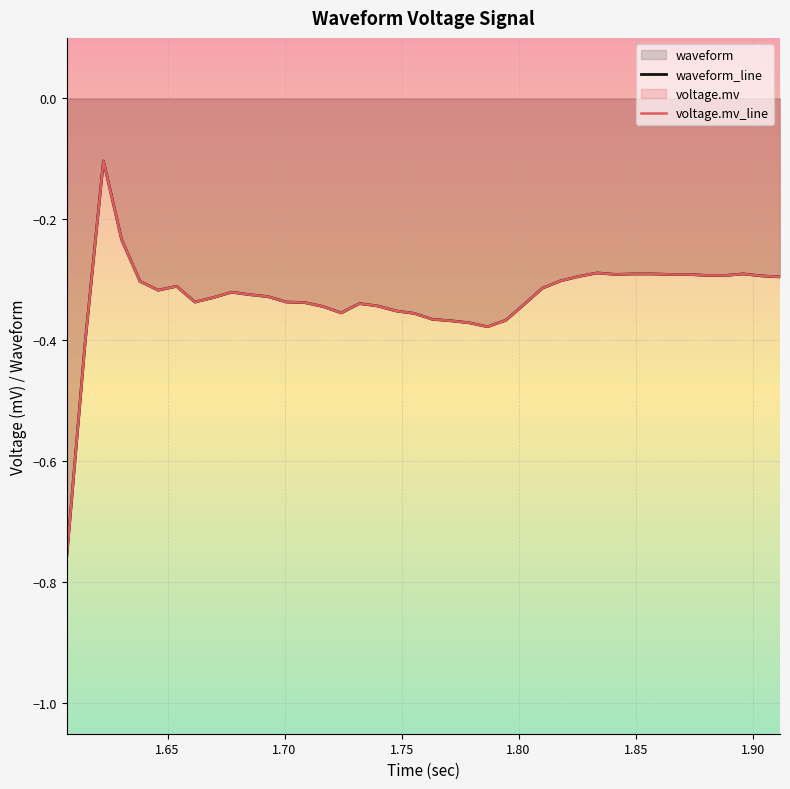

The value of waveform_line at 1.80 is -0.5. True or false?

False